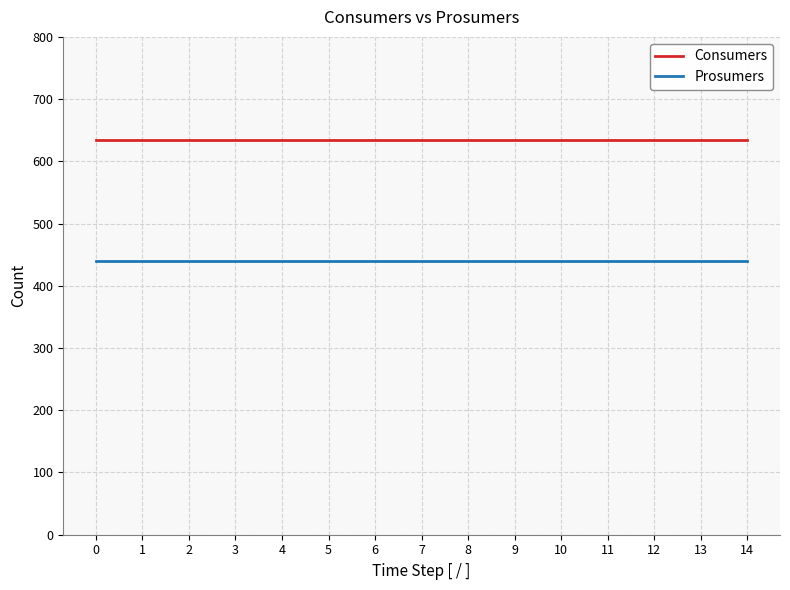

Which series has the largest total across all categories?

Consumers